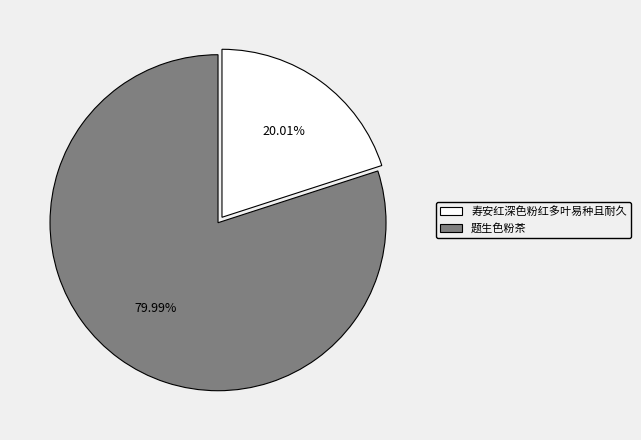

Rank the categories by value from highest to lowest.

题生色粉茶, 寿安红深色粉红多叶易种且耐久